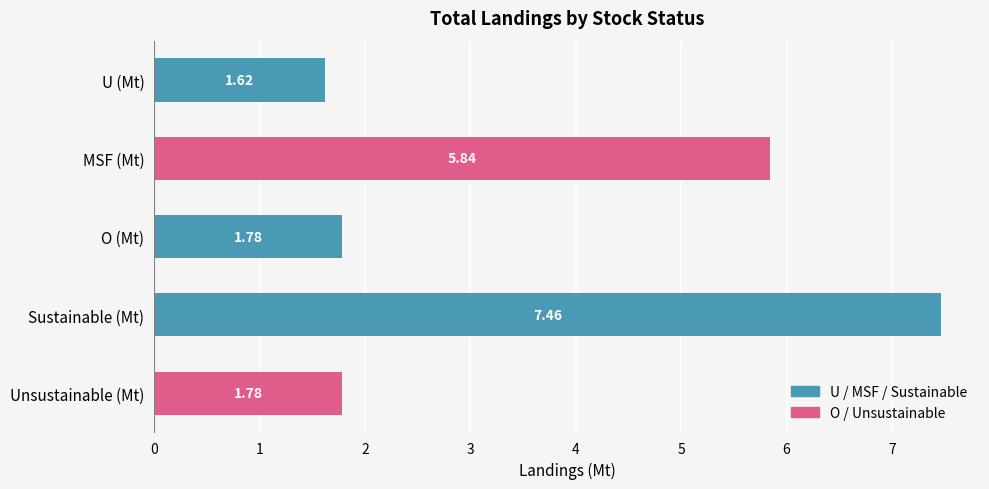

What is the sum of the values at MSF (Mt) and Unsustainable (Mt)?

7.6